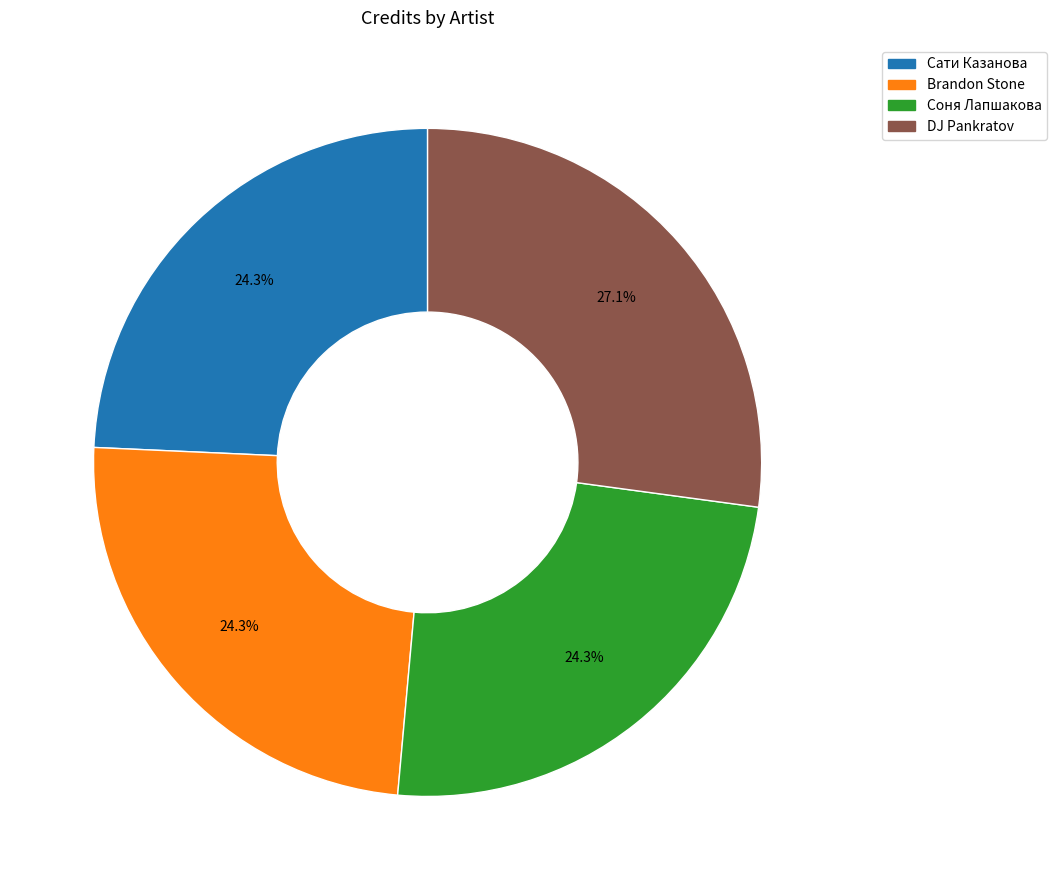

What is the largest slice in the pie chart?

DJ Pankratov